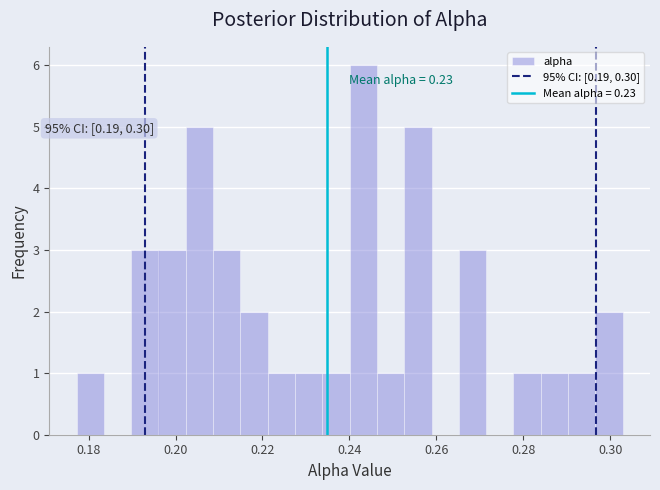

Around what value on the x-axis is the tallest bar? Give the approximate position of its centre, as read against the axis.

0.244